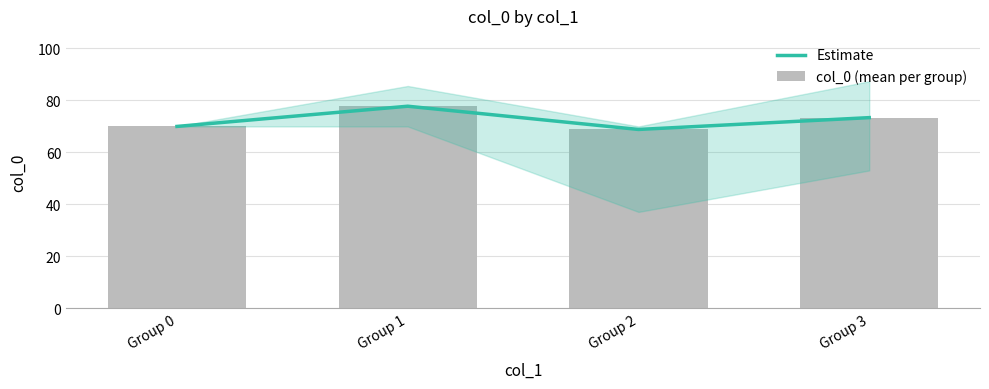

Where does the Estimate series first go above 73?

Group 1